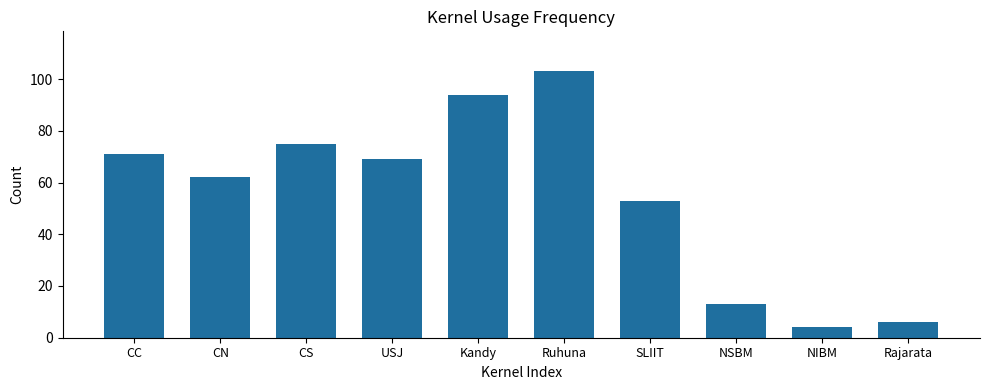

Which has a higher value, NSBM or CC?

CC